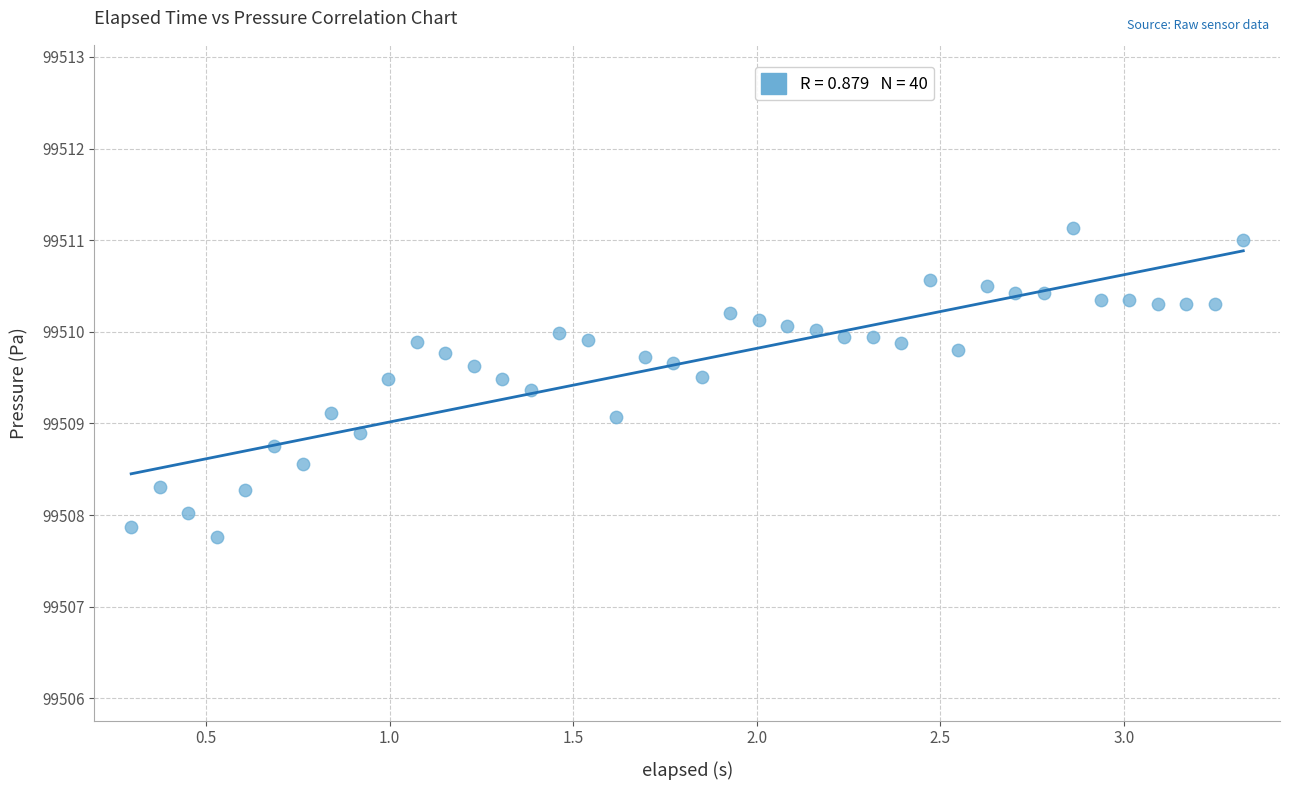

What is the range of X values (max minus min)?

3.0